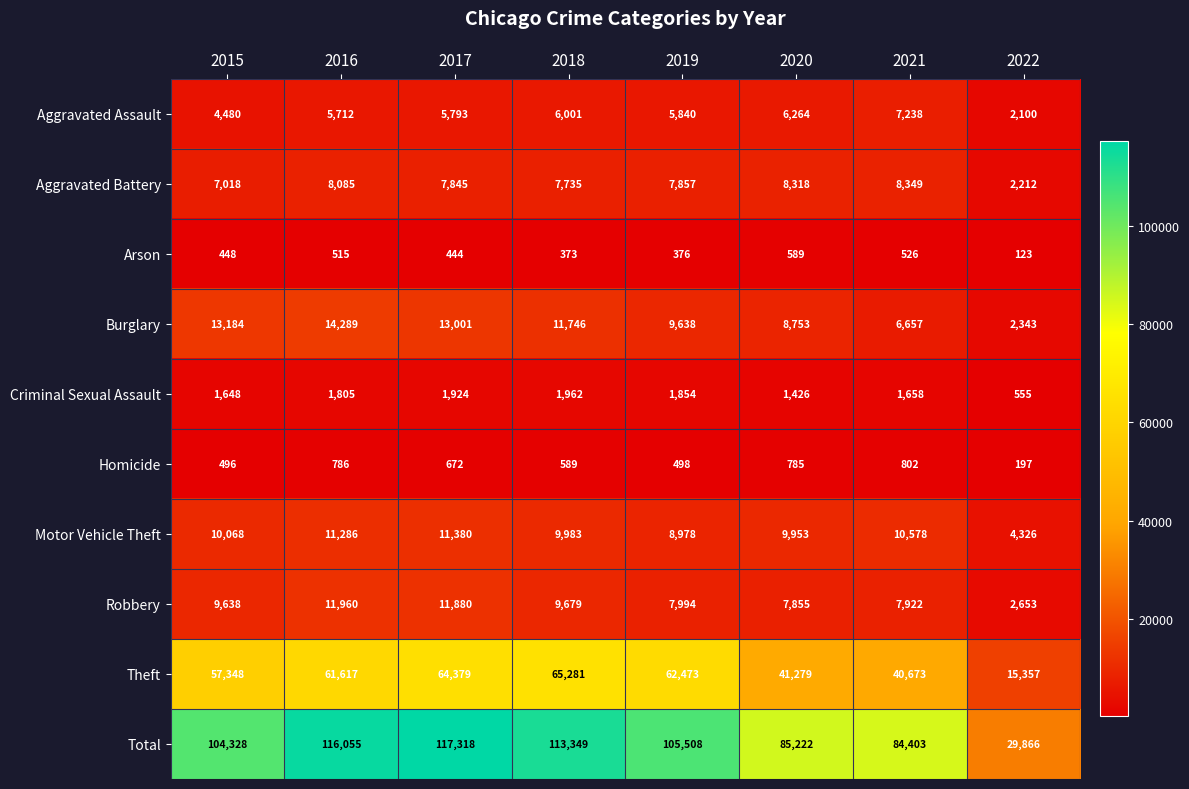

What is the spread (max minus min) of values at 2022?

29743